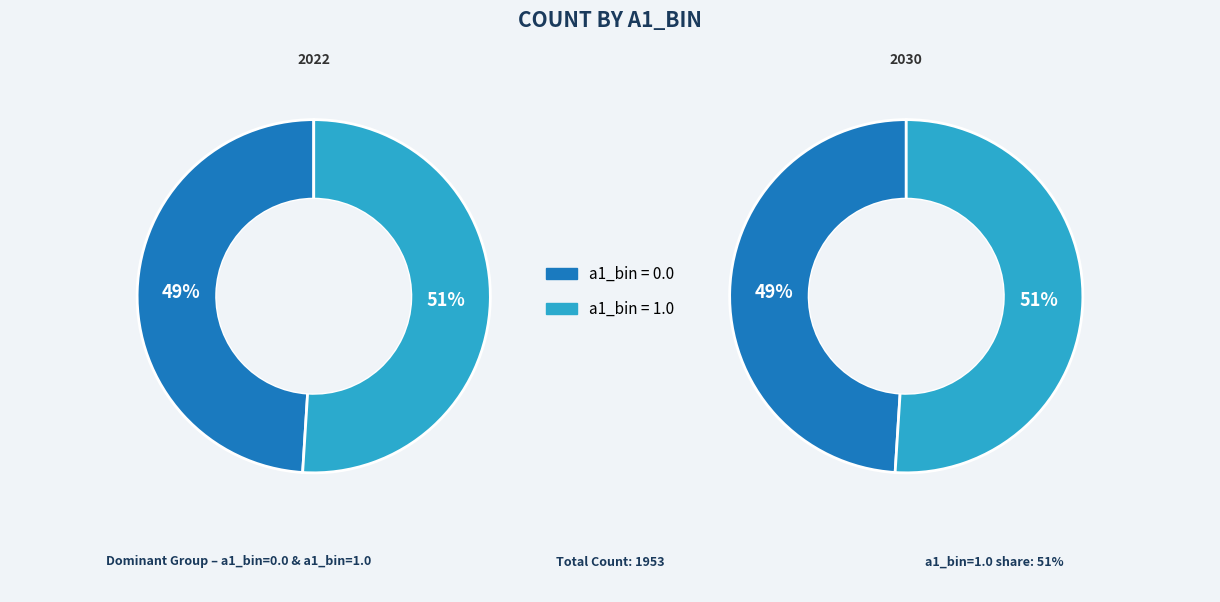

What is the majority slice?

a1_bin=1.0